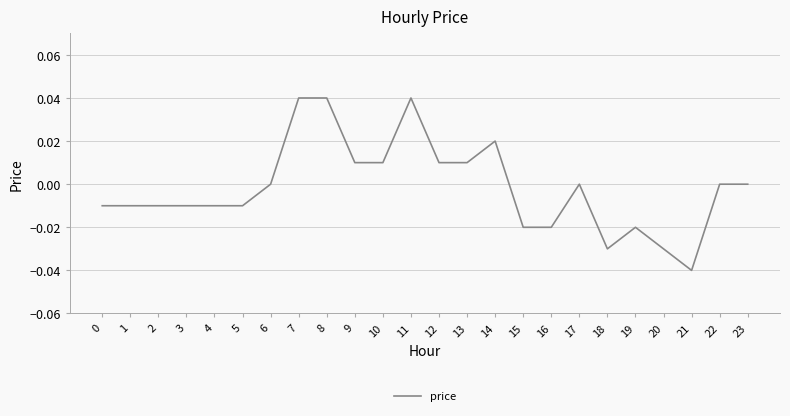

What is the difference between the maximum and minimum values?

0.1